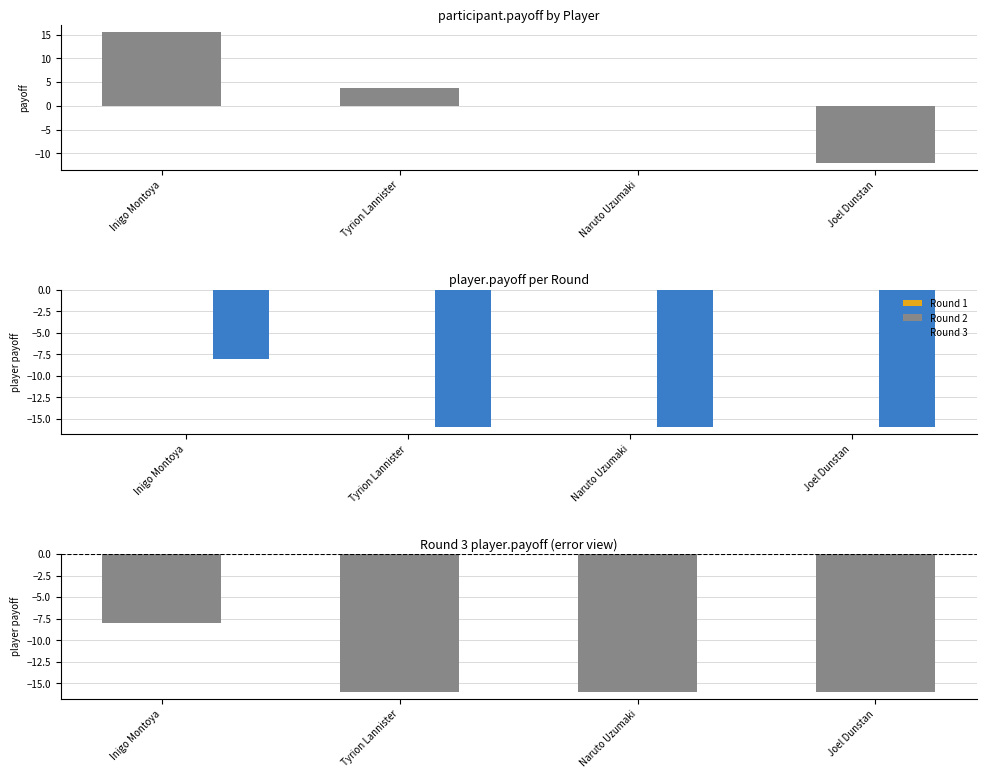

At which label is Round 3 player.payoff closest to -12?

Inigo Montoya